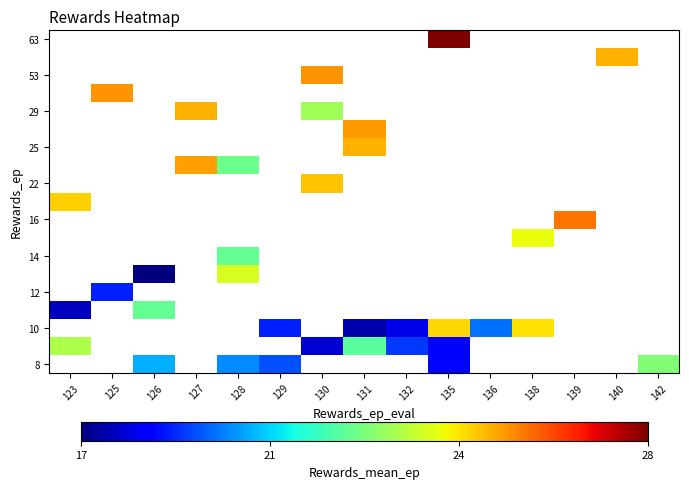

What is the minimum value shown in the chart?

16.7